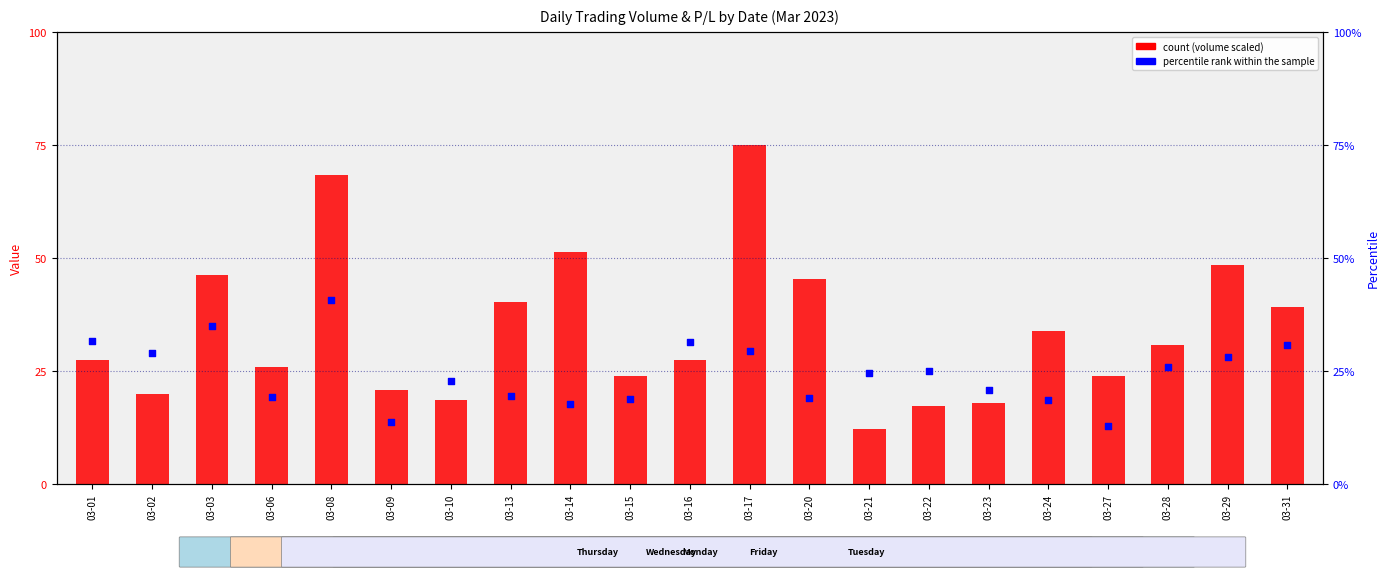

Is the value of P/L rank within day at 03-10 greater than the value of Volume (scaled) at 03-02?

Yes